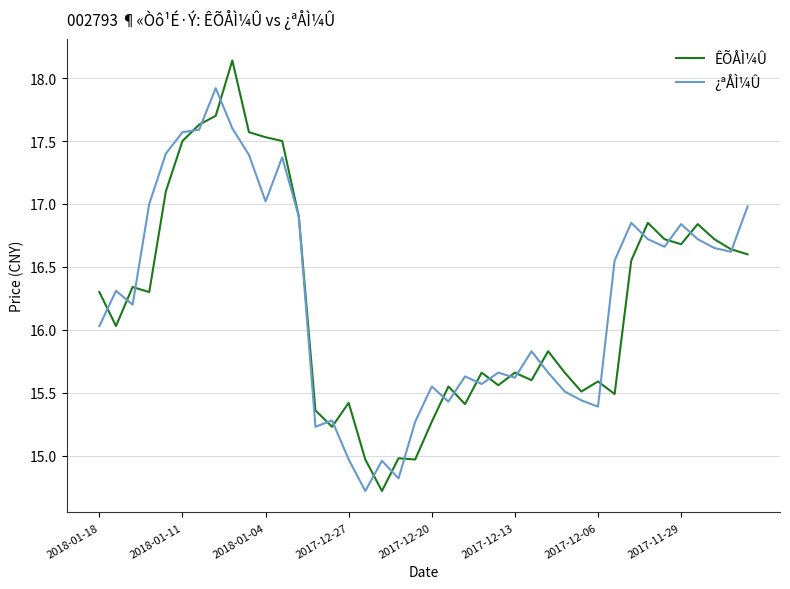

What is the difference between the maximum and minimum values in the ÊÕÅÌ¼Û series?

3.4